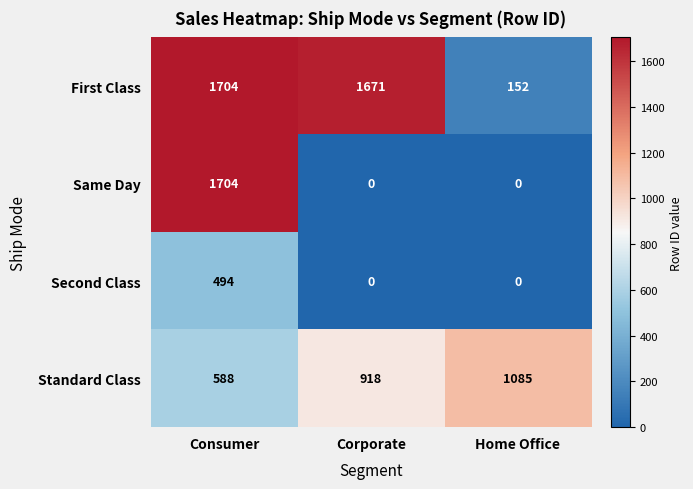

True or false: Standard Class has a value of 281 at Consumer.

False